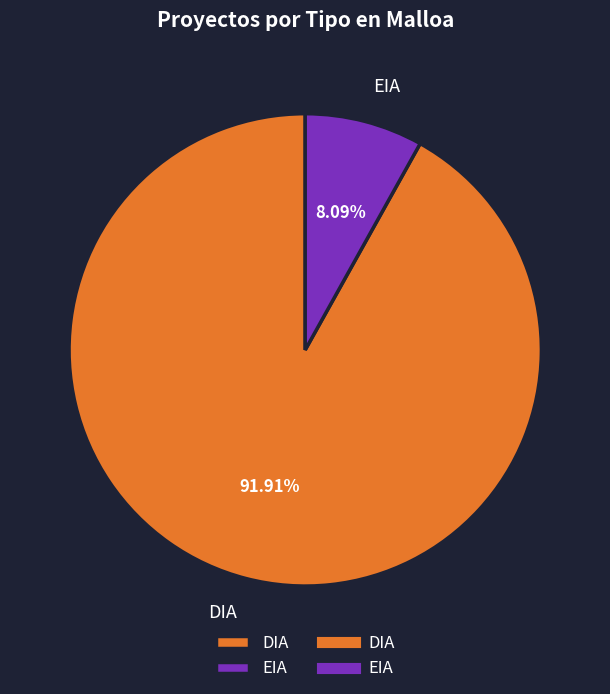

Rank the categories by value from highest to lowest.

DIA, EIA